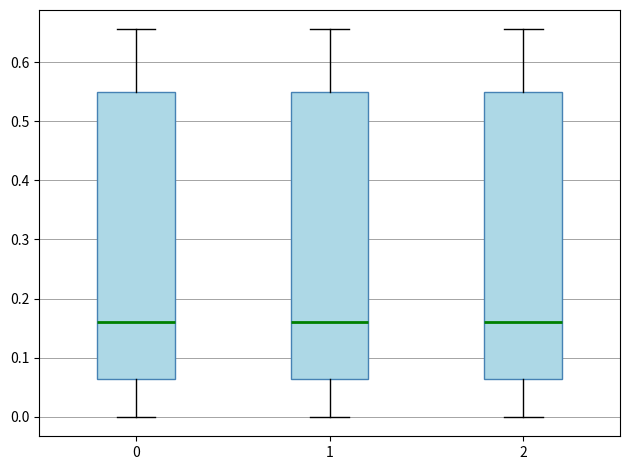

Where does the median line of the box at x = 0 sit on the y-axis? The values are not printed on the chart, so give them approximately, as read against the axis.

0.16